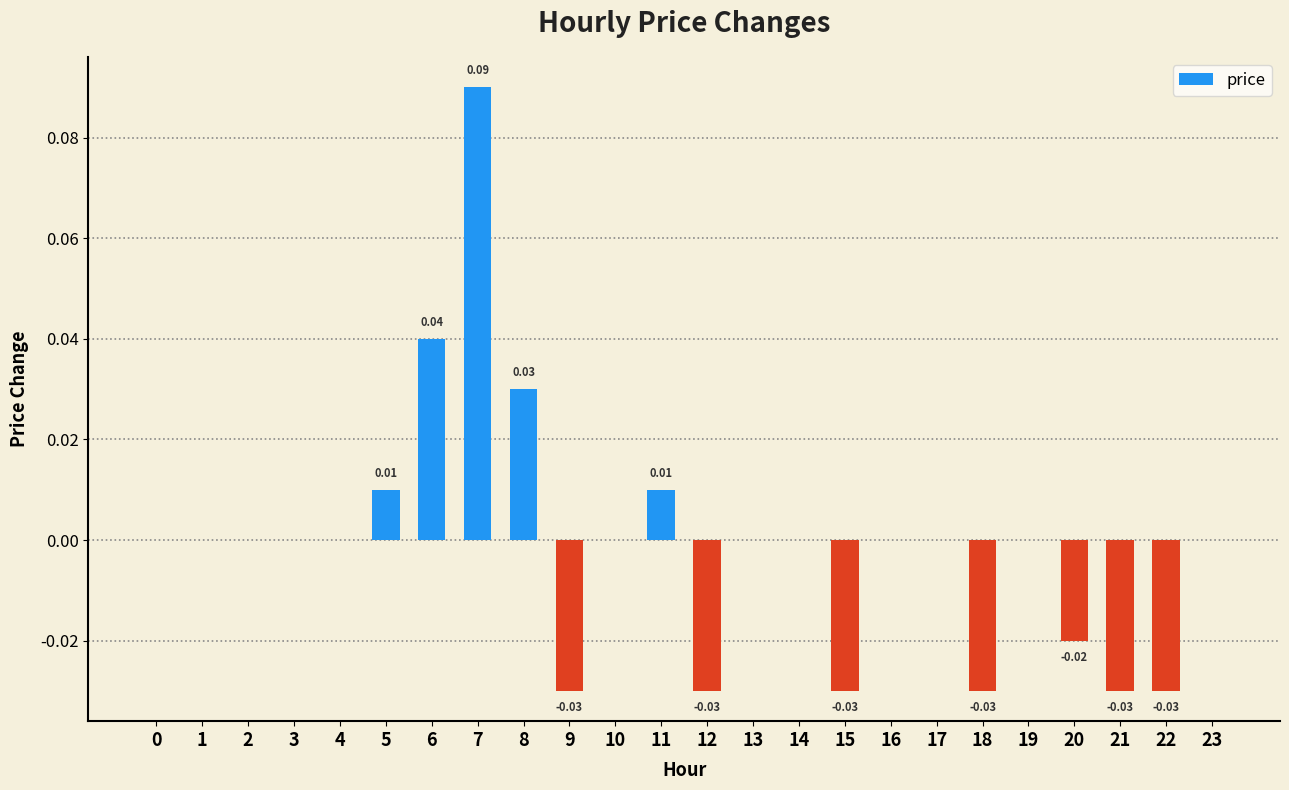

Which has a higher value, 23 or 9?

23